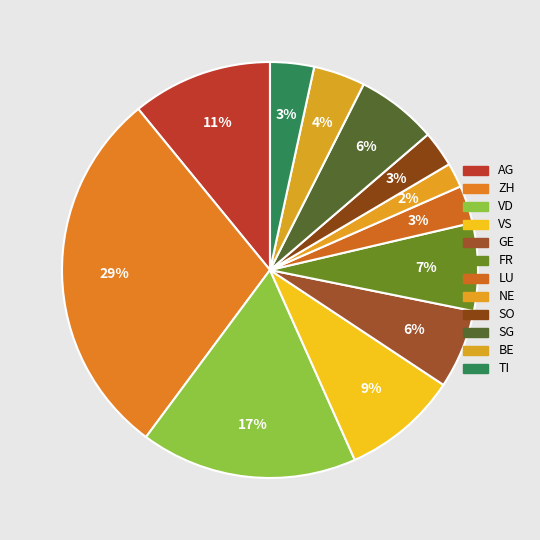

To the nearest percent, what is the difference between the largest and smallest slice percentages?

27%